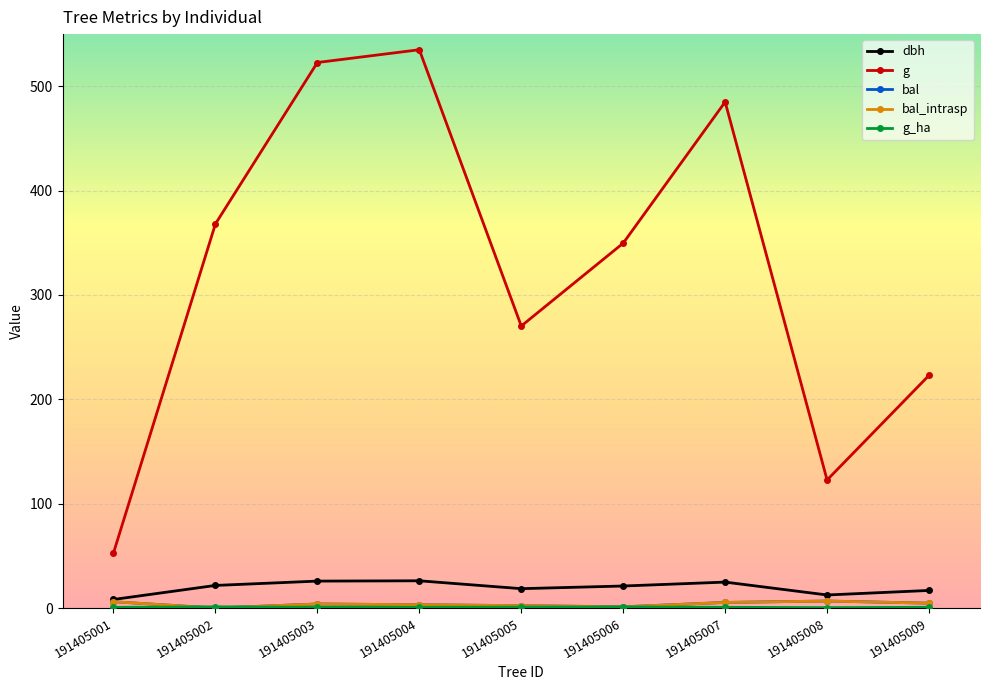

List the series in order of their peak value, lowest first.

g_ha, bal, bal_intrasp, dbh, g